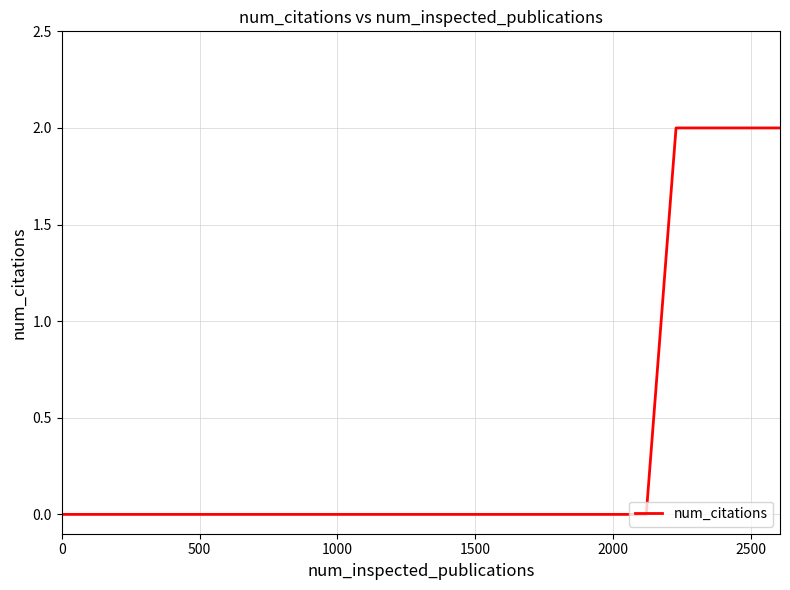

Is this an area chart (filled region under the line)?

No